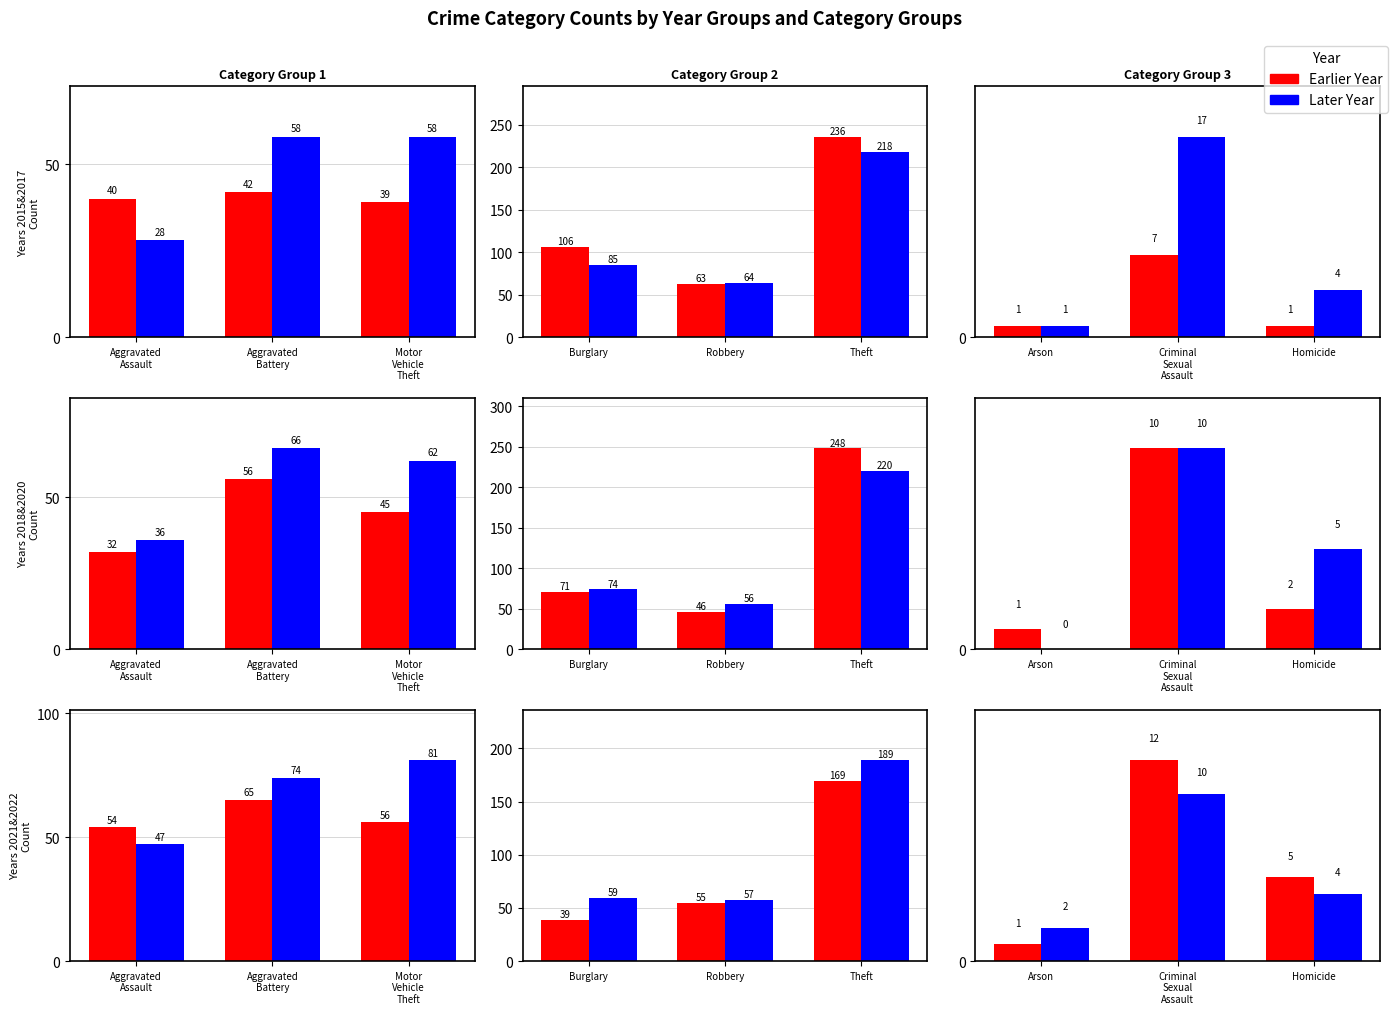

Between Criminal Sexual Assault and Homicide, which is larger?

Criminal Sexual Assault